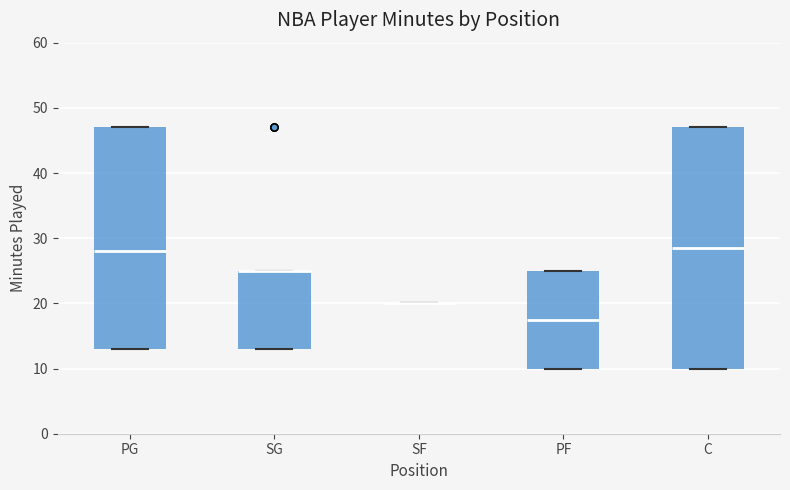

Reading left to right, transcribe this box plot: for each box, give where its median line is, the range the box spans, and where its two whiskers end, as read against the y-axis. The values are not printed on the chart, so give them approximately, as read against the axis.

PG: median 28, box 13 to 47, whiskers 13 to 47
SG: median 25 (drawn on the box's upper edge), box 13 to 25, whiskers 13 to 25
SF: box collapsed to a line at 20, whiskers 20 to 20
PF: median 18, box 10 to 25, whiskers 10 to 25
C: median 29, box 10 to 47, whiskers 10 to 47